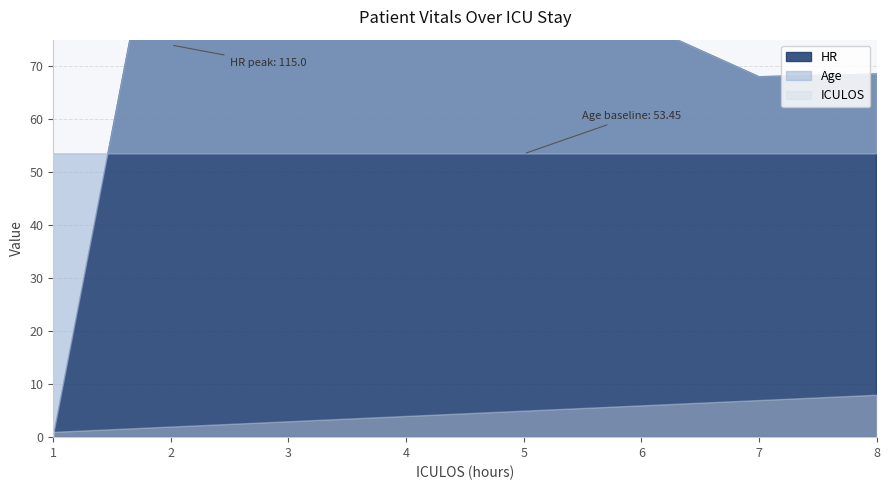

Which series has the largest total across all categories?

HR